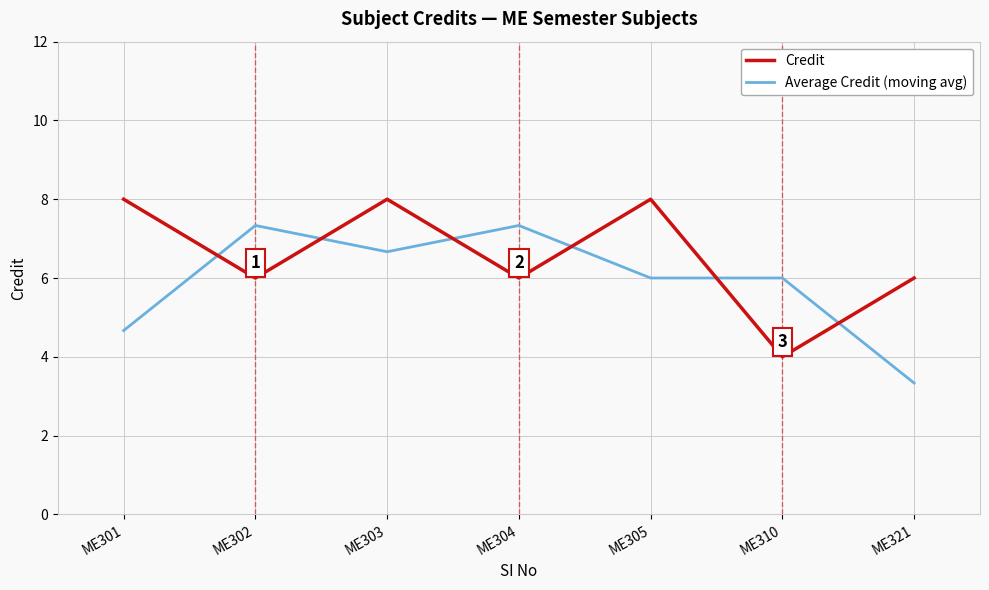

At how many categories does at least one series exceed 7?

5